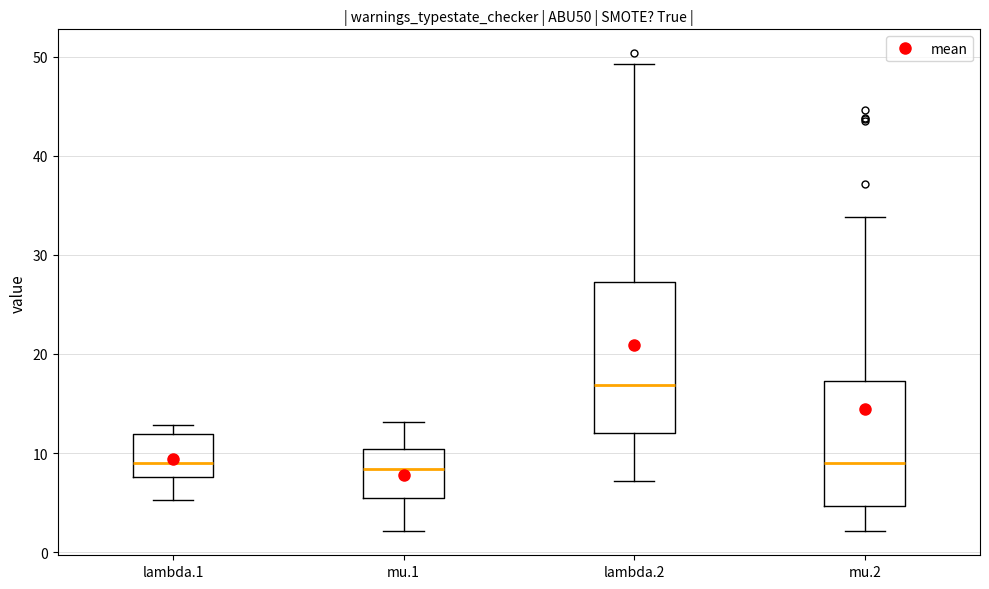

Where is the lower edge of the box for lambda.1 on the y-axis? The values are not printed on the chart, so give them approximately, as read against the axis.

8